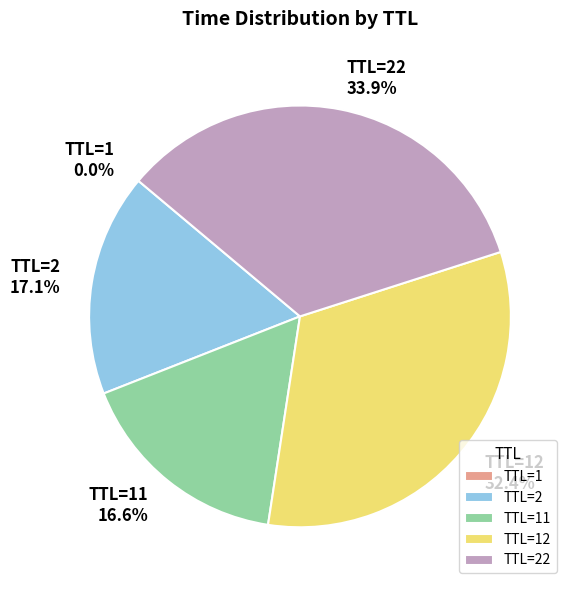

Which slice is the largest?

TTL=22